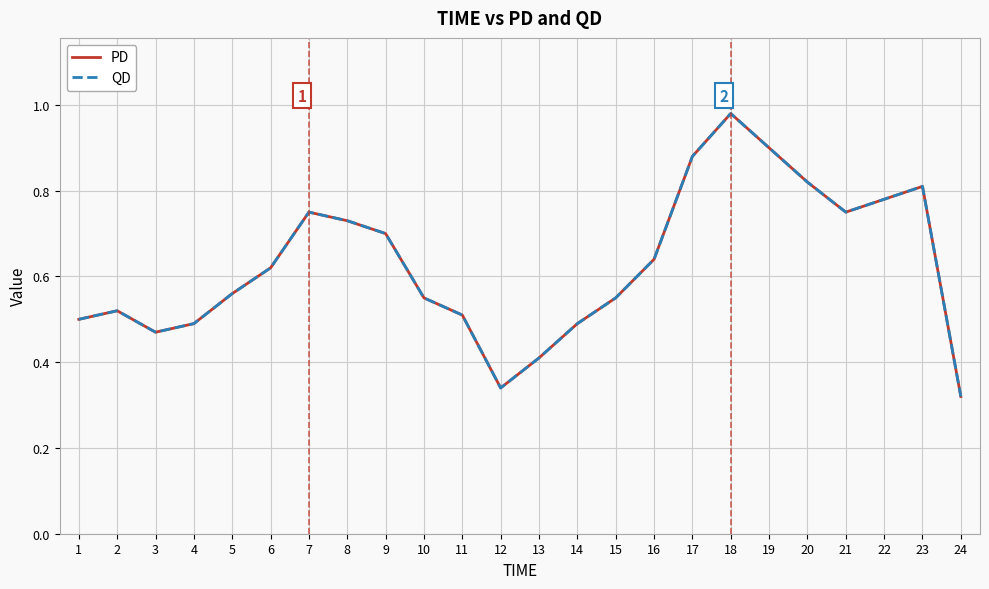

Does the chart display data point markers on the line(s)?

No